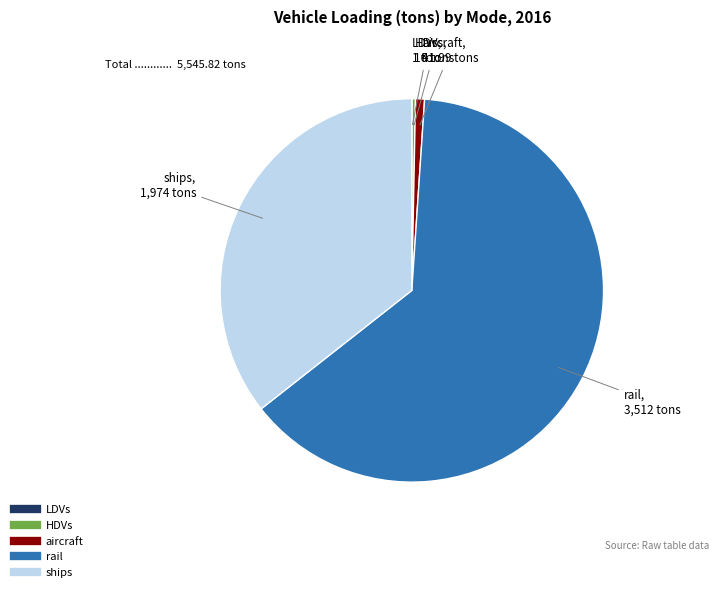

Is there a majority slice in this chart?

Yes